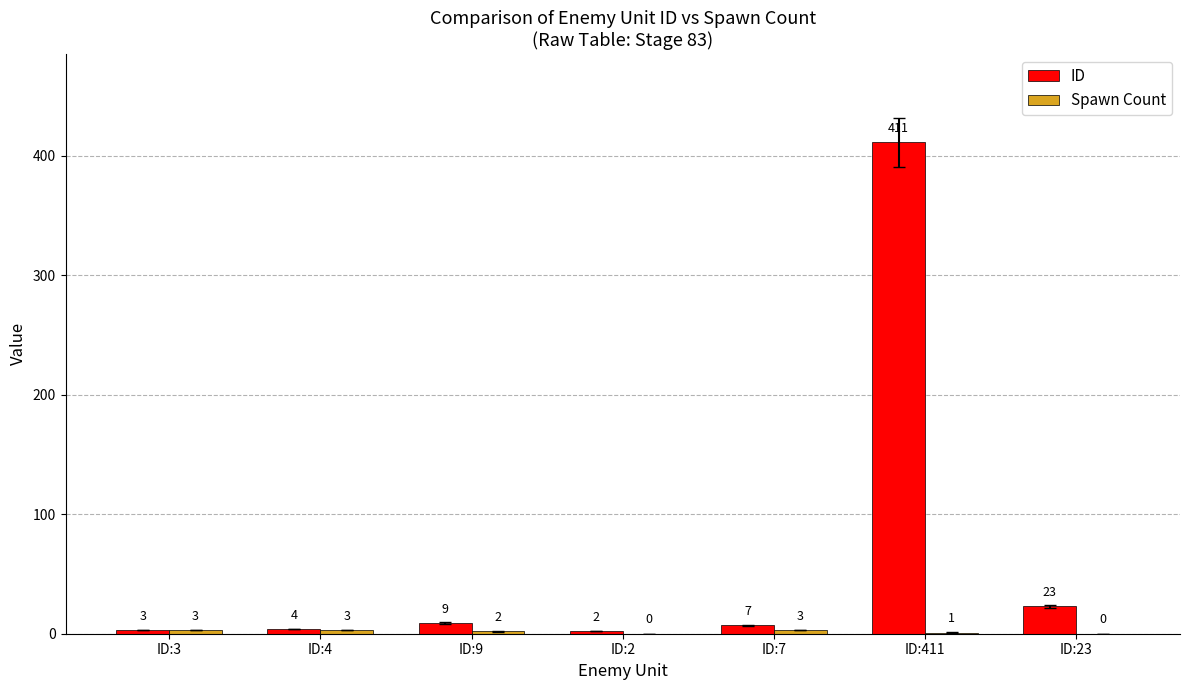

Between ID:7 and ID:23, which series saw the biggest shift?

ID